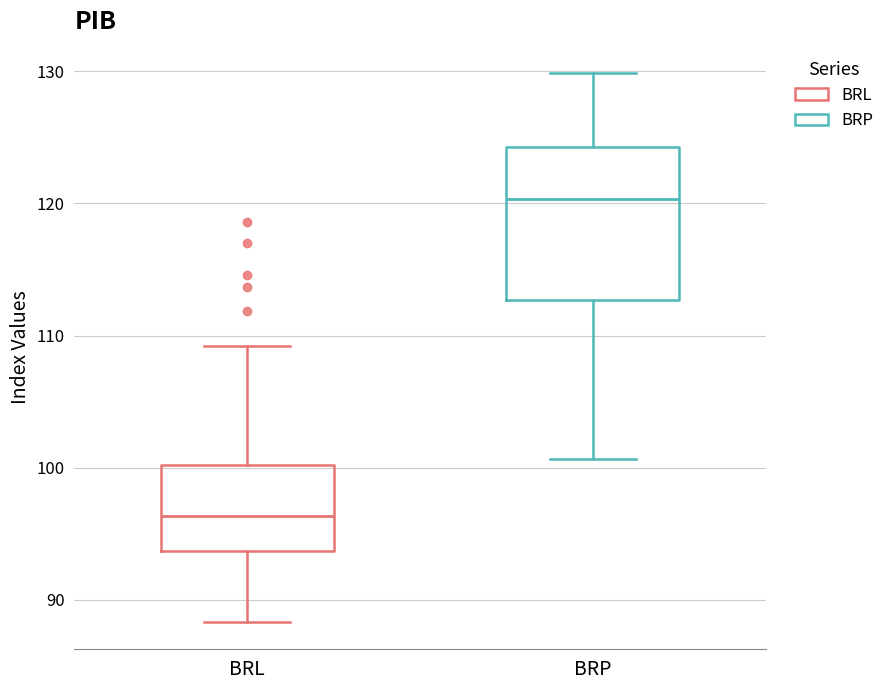

Where does the median line of the box for BRL sit on the y-axis? The values are not printed on the chart, so give them approximately, as read against the axis.

96